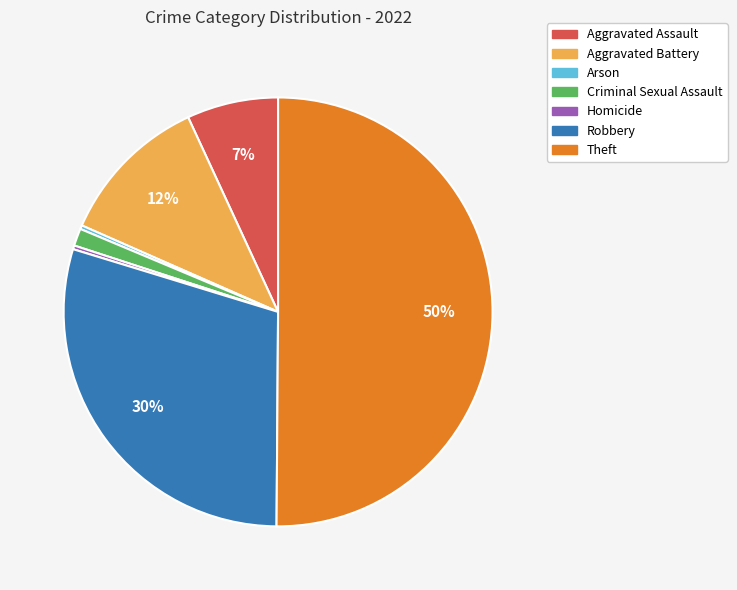

Count the number of slices in the pie.

7